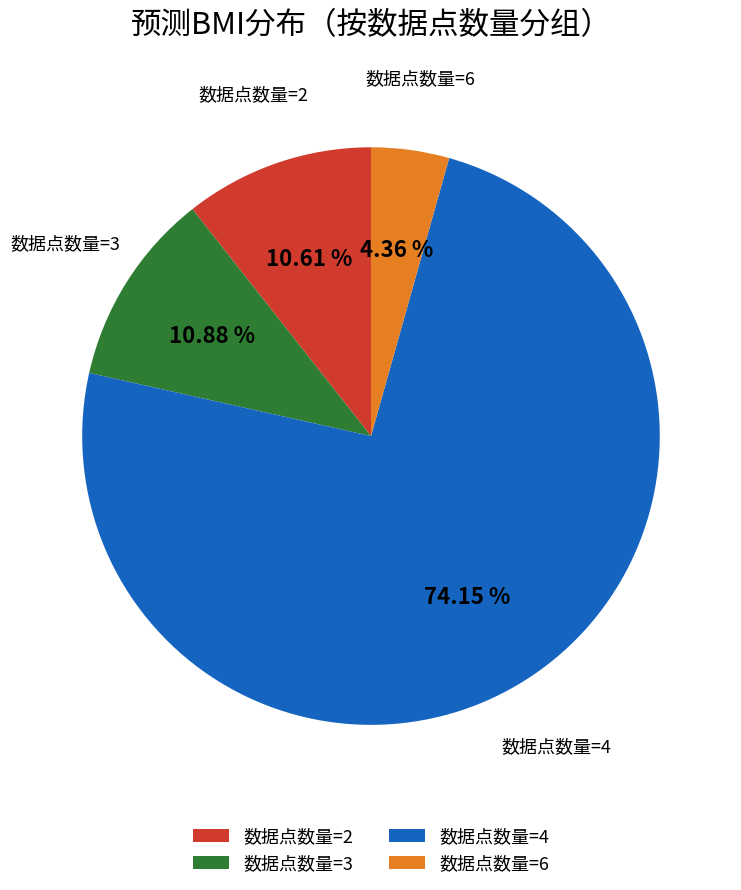

Combined, do 数据点数量=3 and 数据点数量=6 account for over 50%?

No